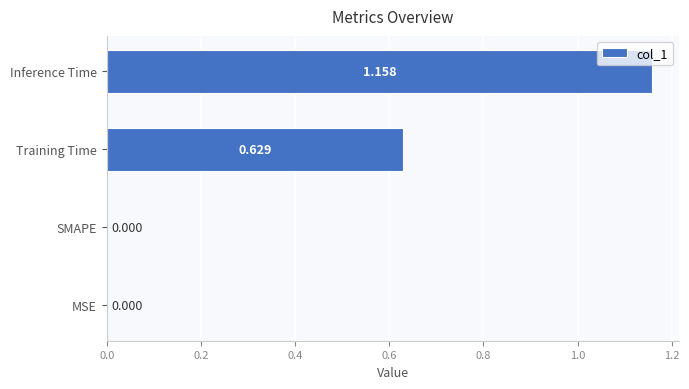

Which has a higher value, MSE or Training Time?

Training Time